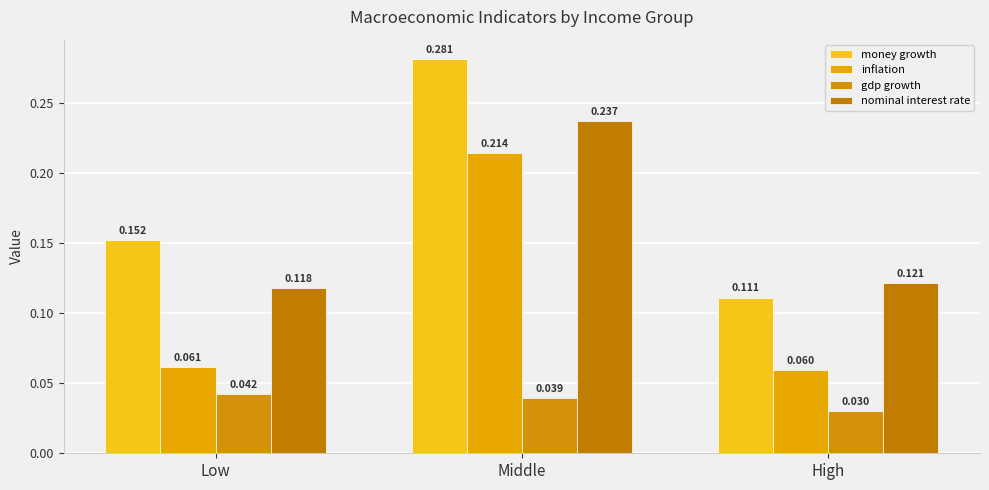

How many bars are there in each group?

4